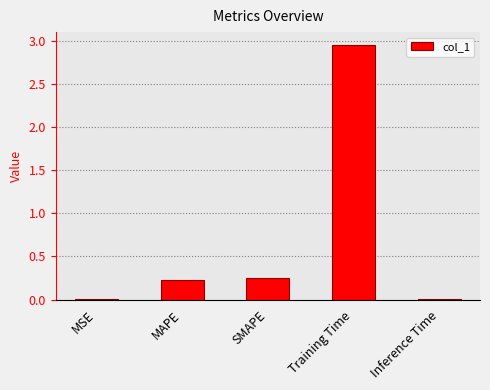

At which category does the chart reach its peak across all series?

Training Time